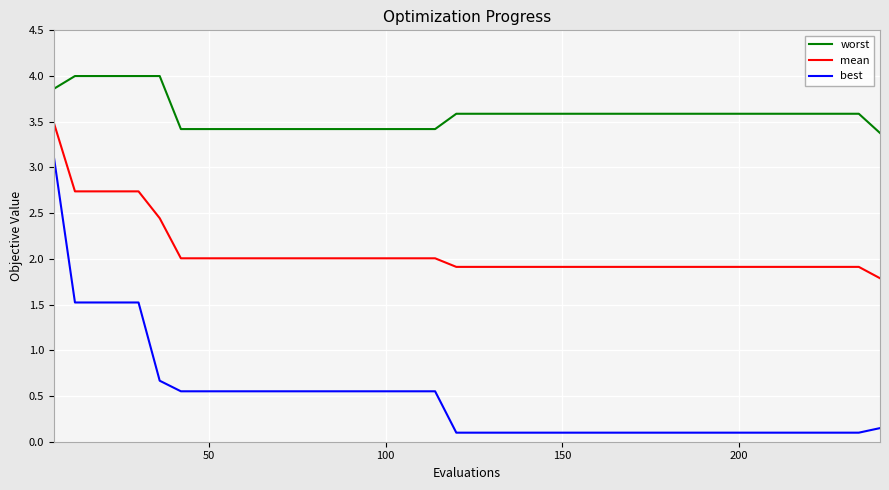

List the series in order of their peak value, highest first.

worst, mean, best